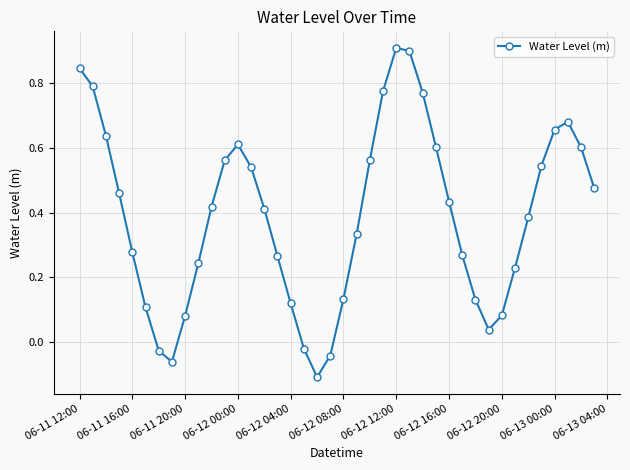

How many positive values are there?

35